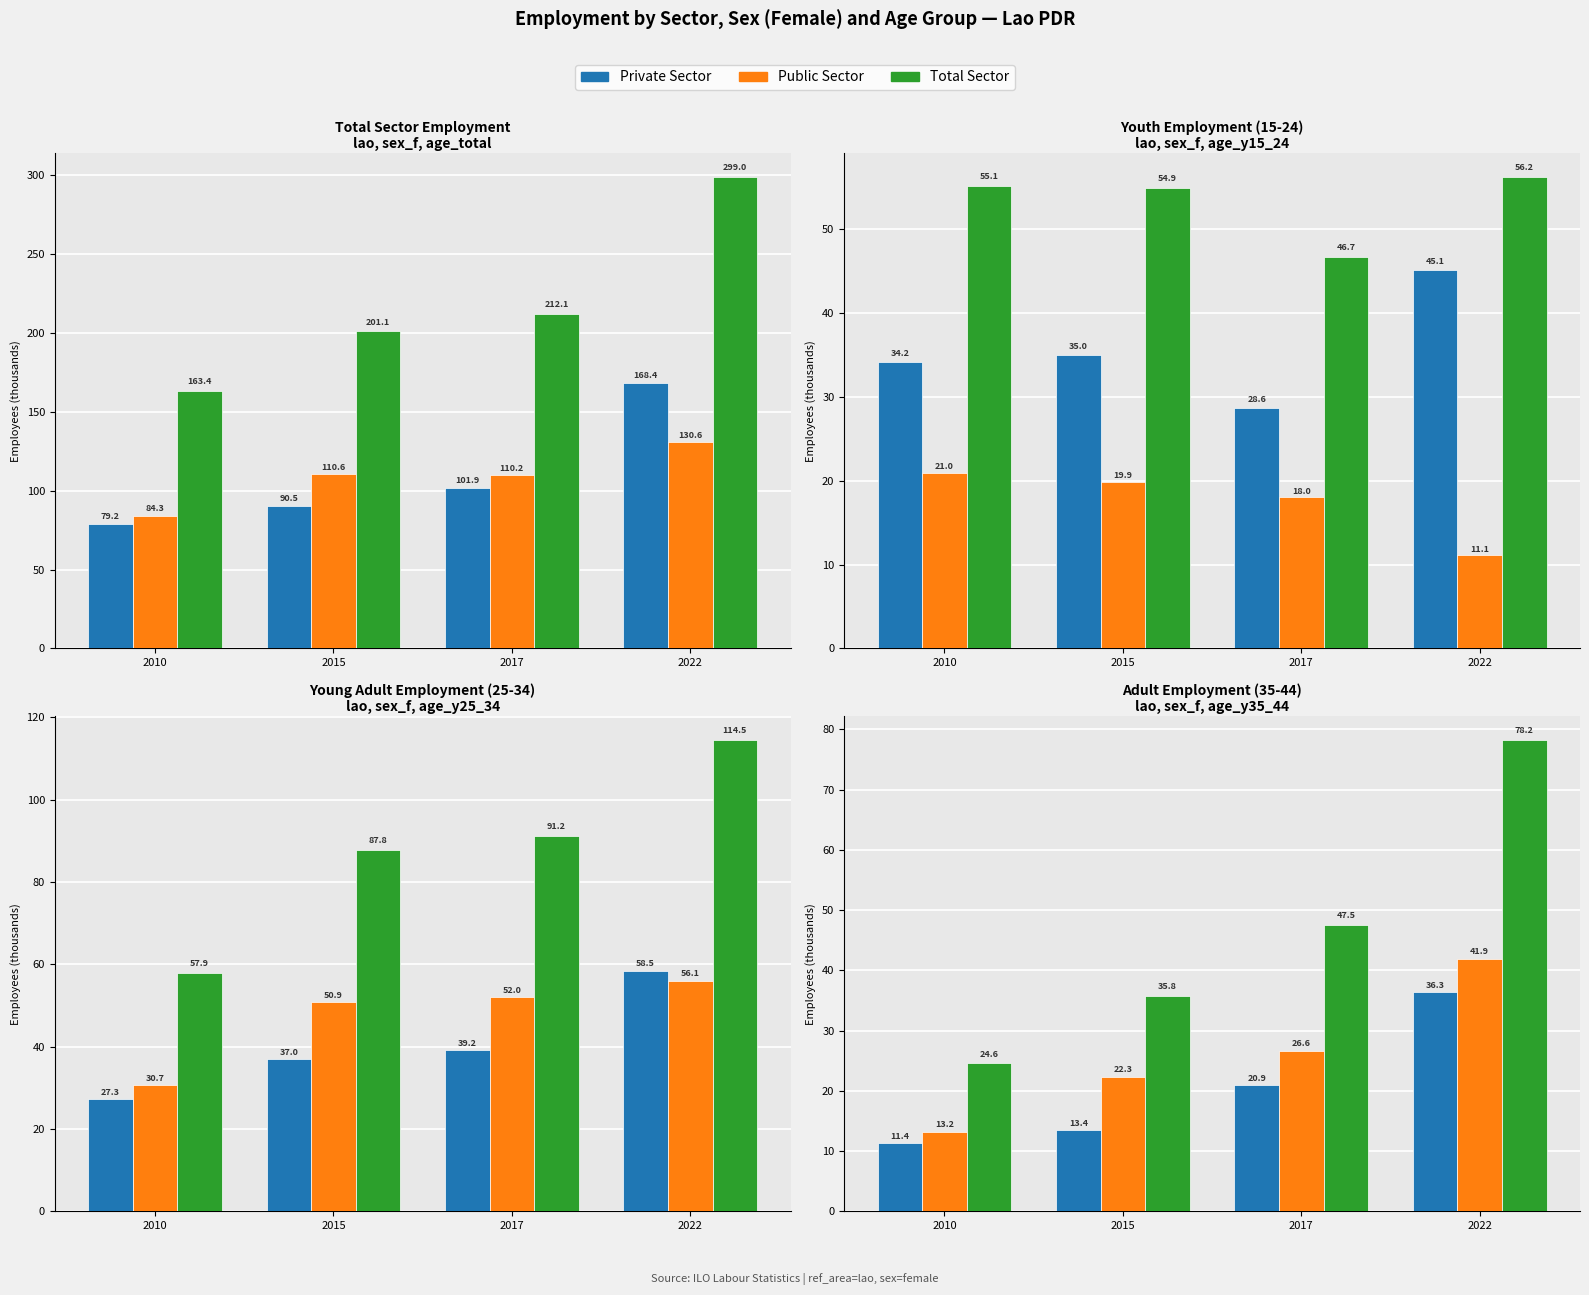

True or false: Public Sector has a value of 13.2 at 2010.

True